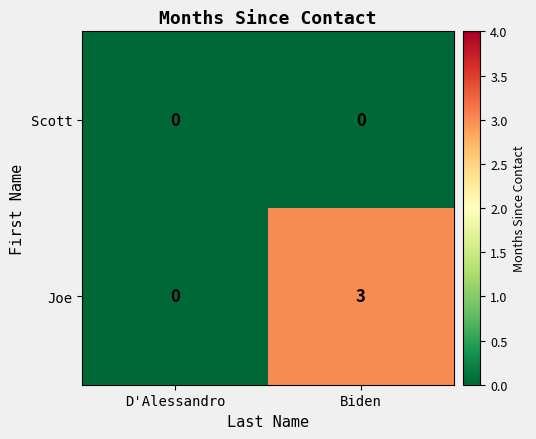

Between D'Alessandro and Biden, which series saw the biggest shift?

Joe